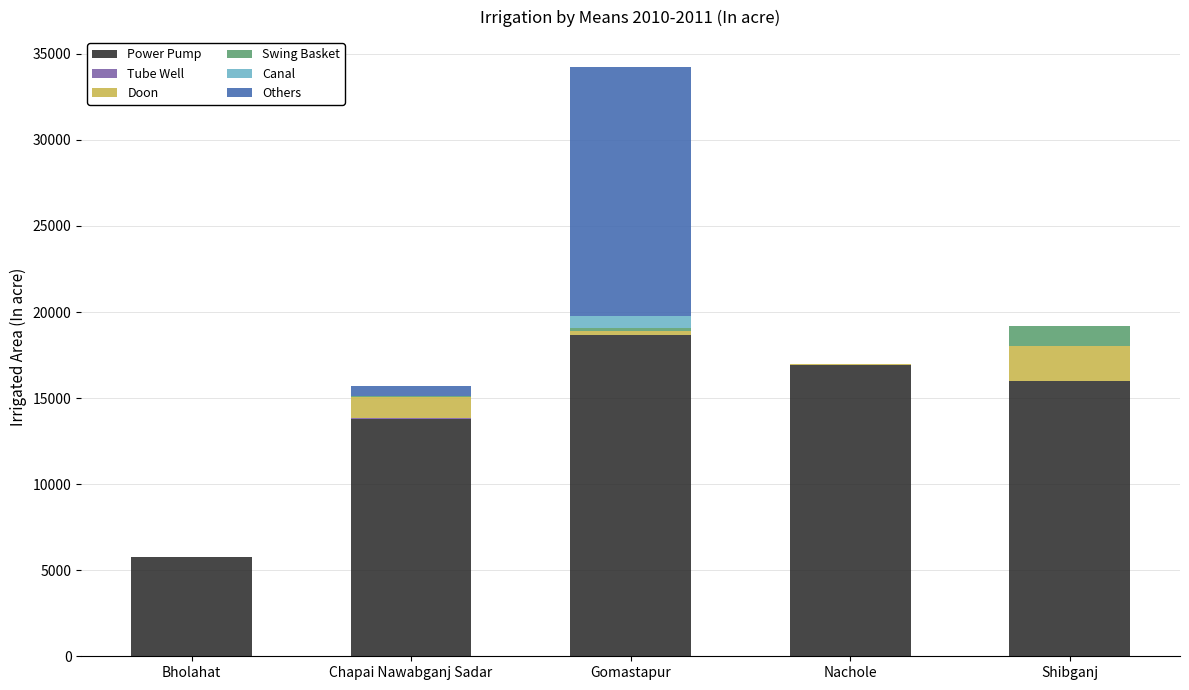

How many distinct data groups are displayed?

6